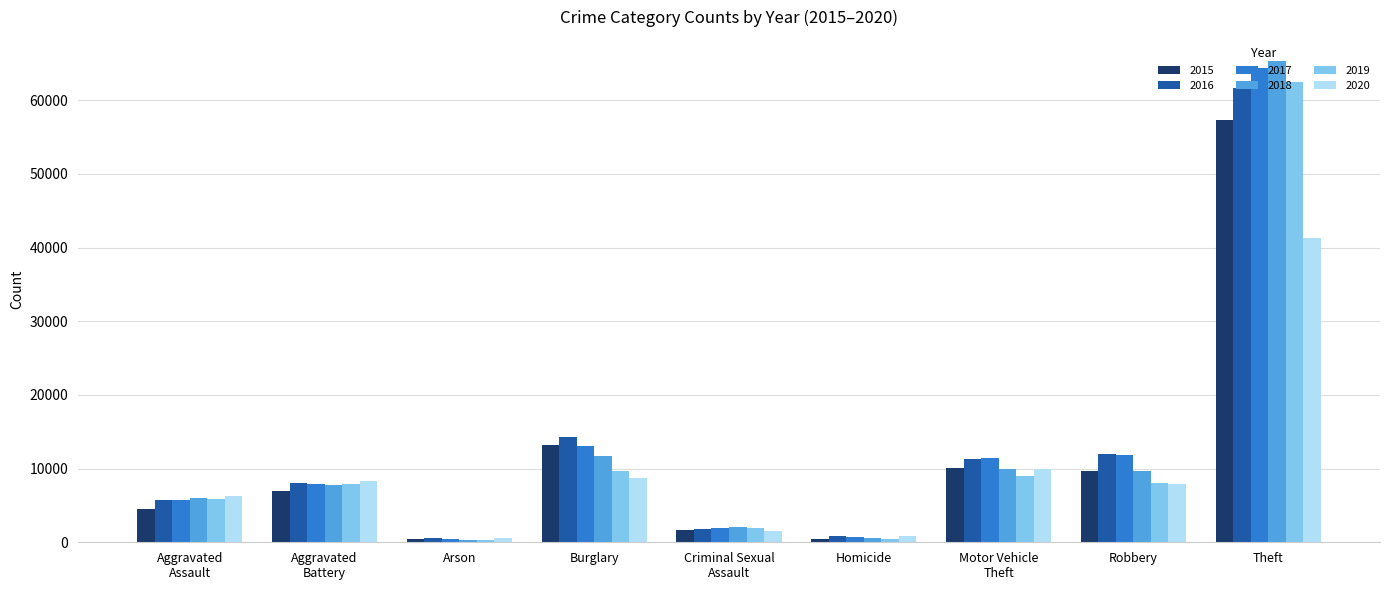

What is the label of the 7th bar from the right?

Arson